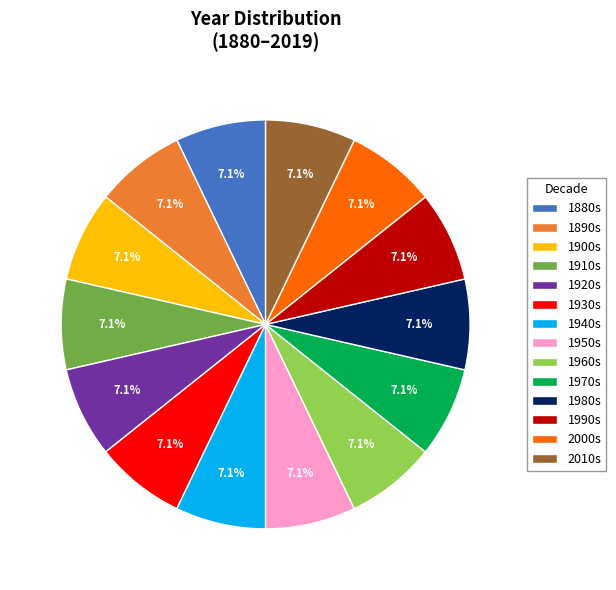

Approximately how many times larger is the value at 1990s compared to 1930s?

1.0